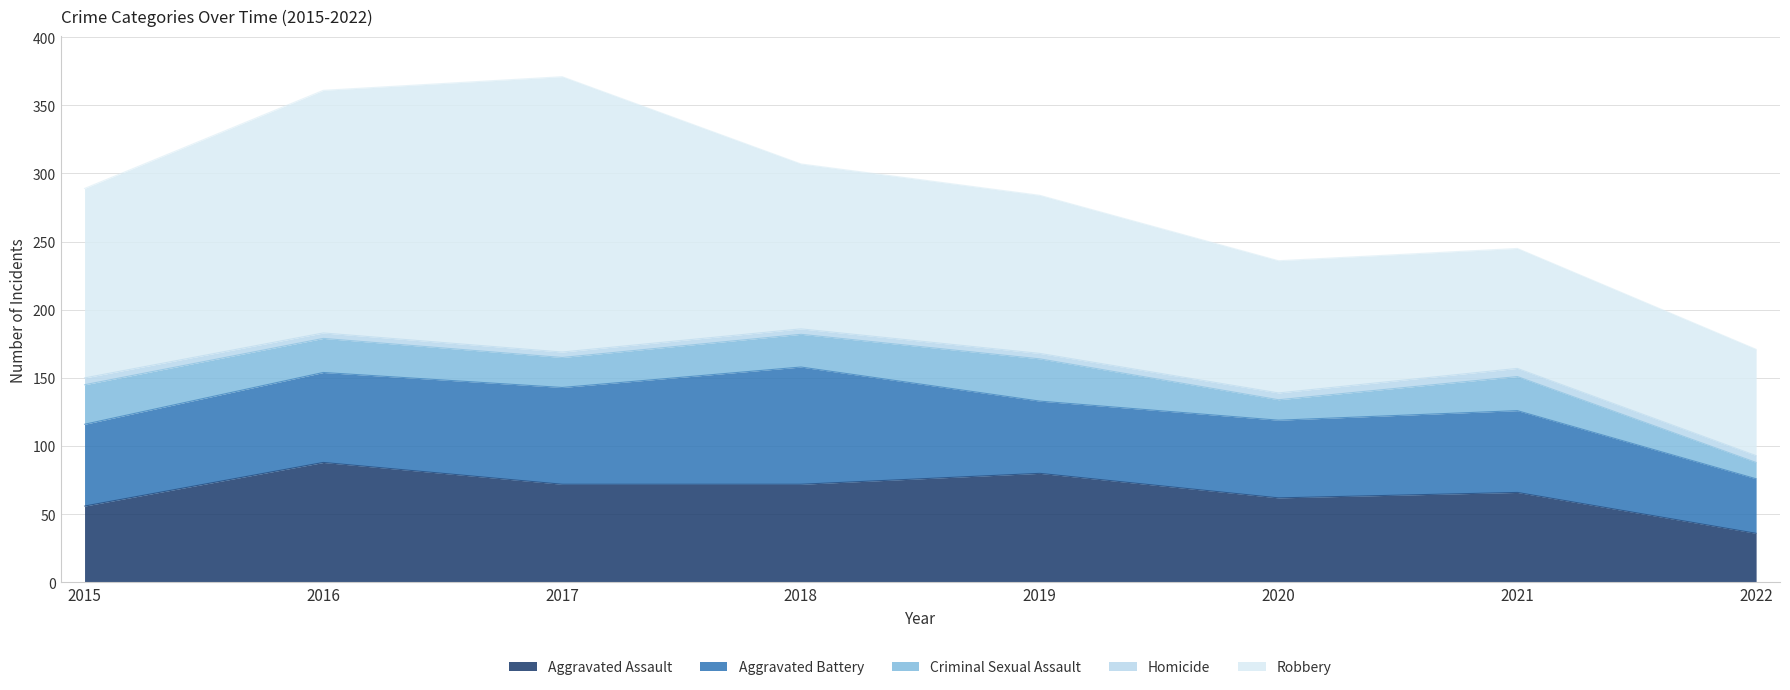

The value of Robbery at 2020 is 27. True or false?

False